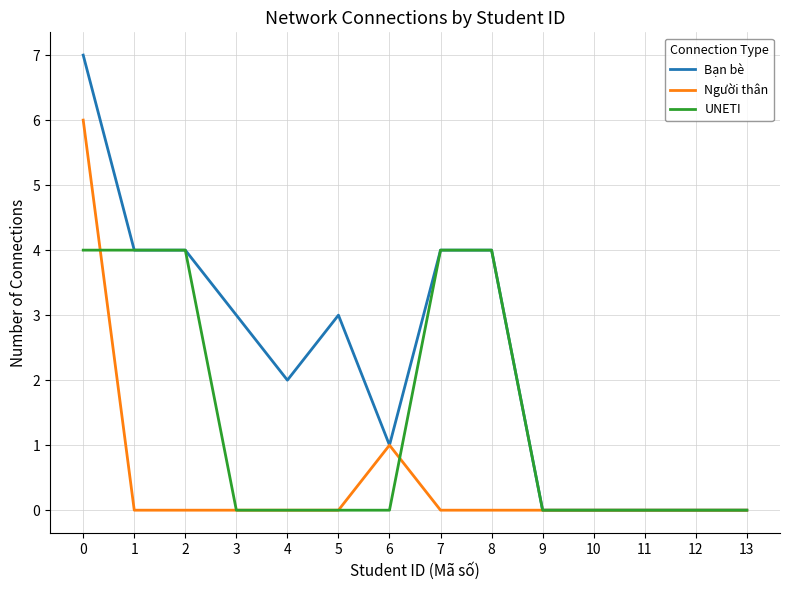

Is this an area chart (filled region under the line)?

No